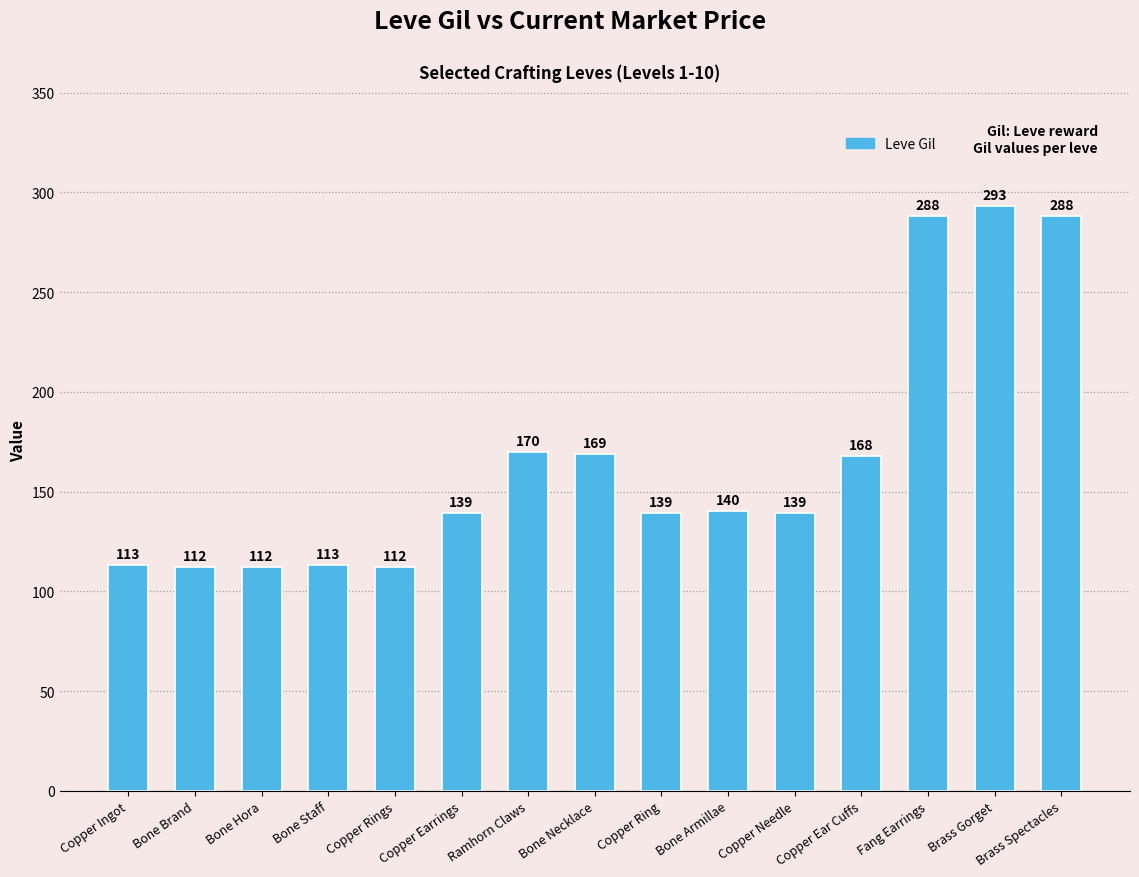

What position from the left is Bone Armillae?

10